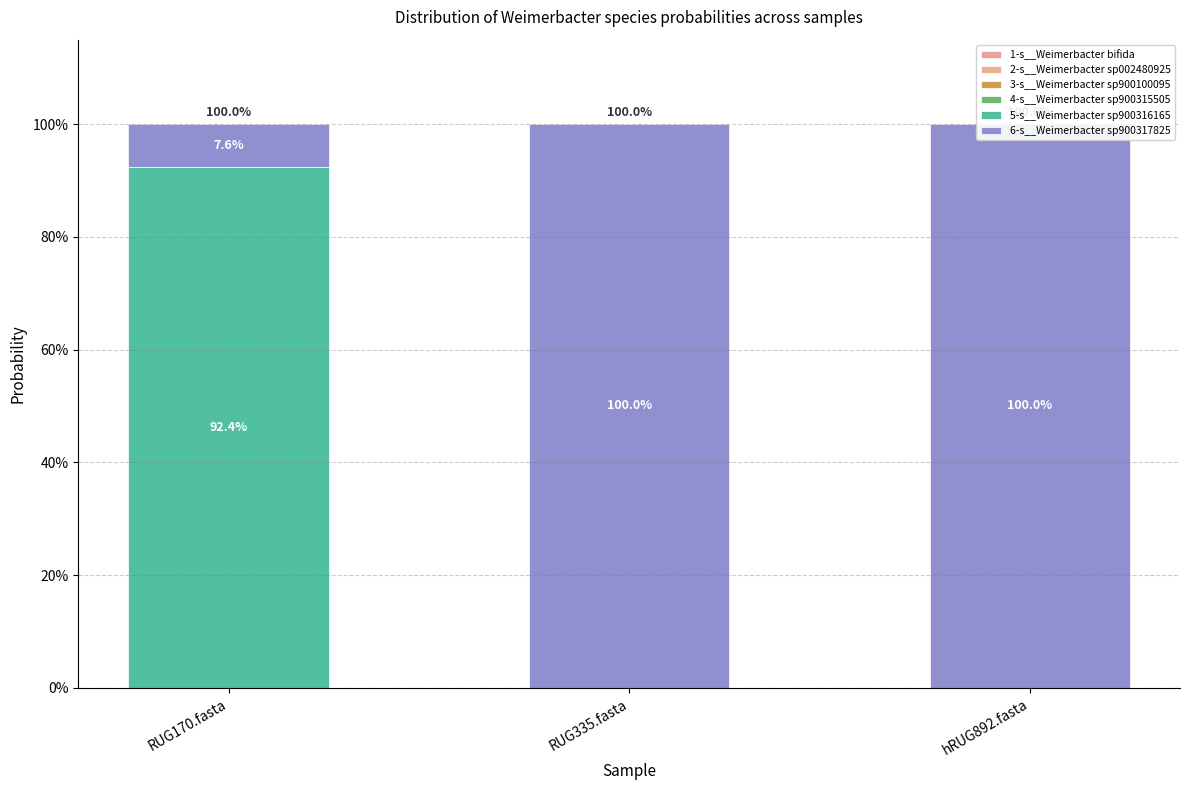

Are the bars horizontal?

No